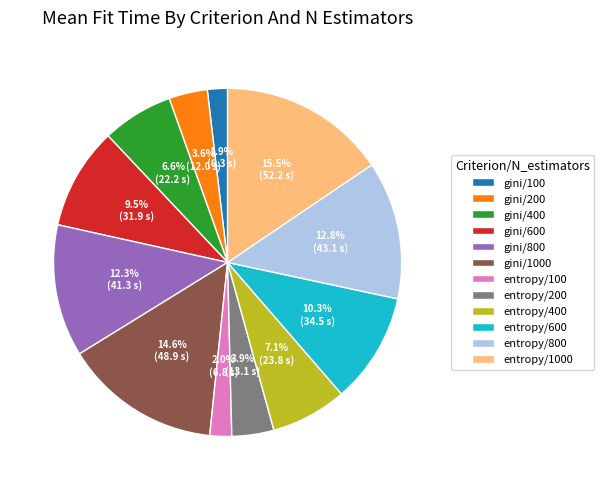

Which slice is the largest?

entropy/1000